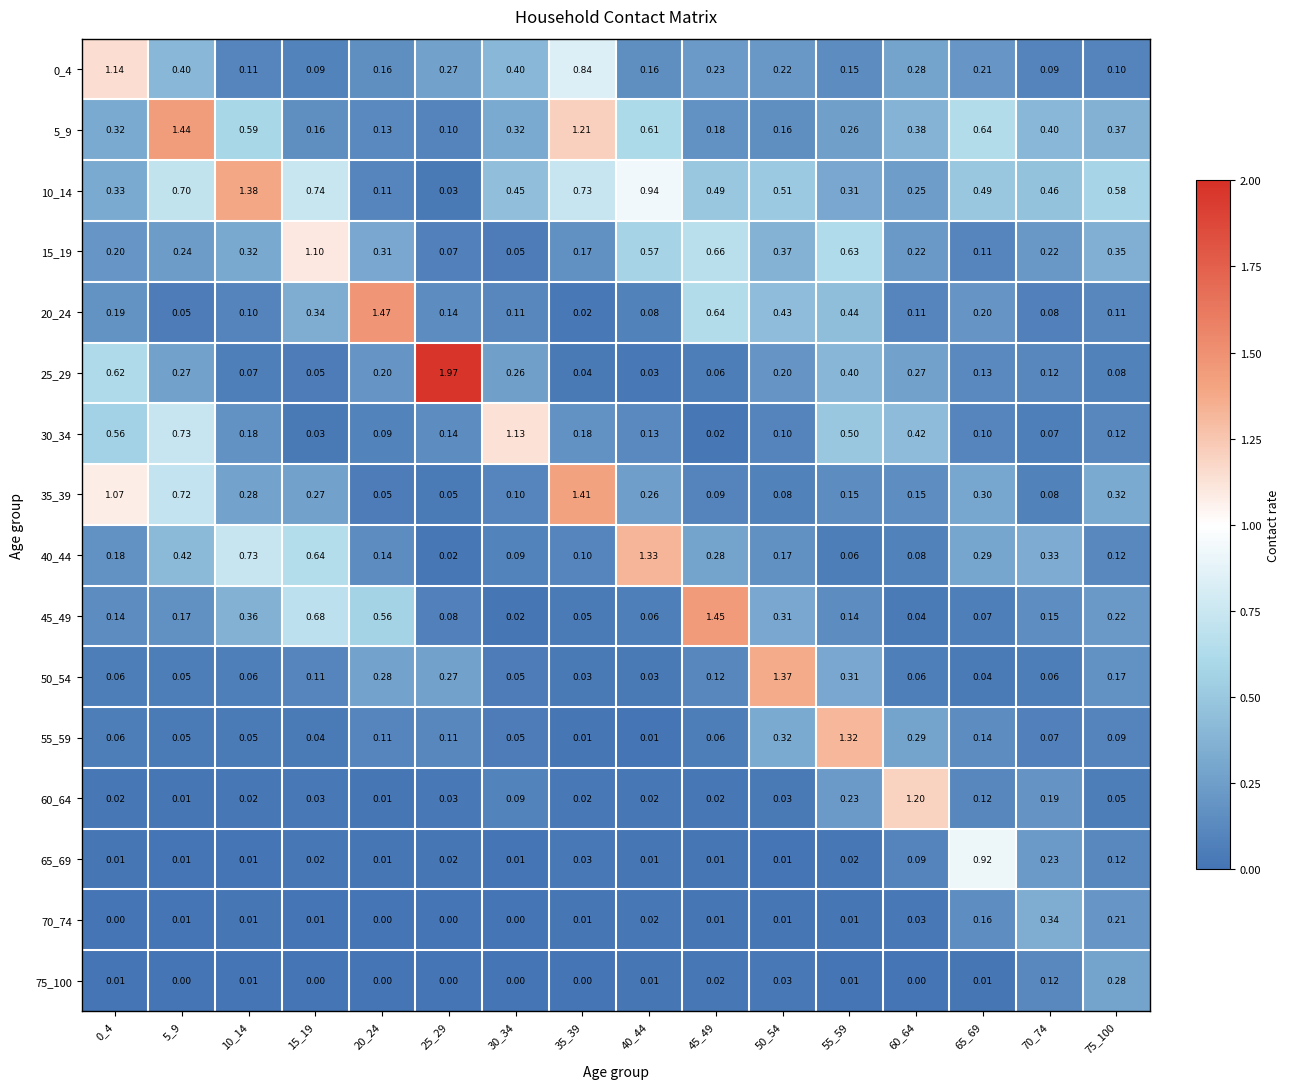

Is the value of 20_24 at 30_34 greater than the value of 70_74 at 20_24?

Yes